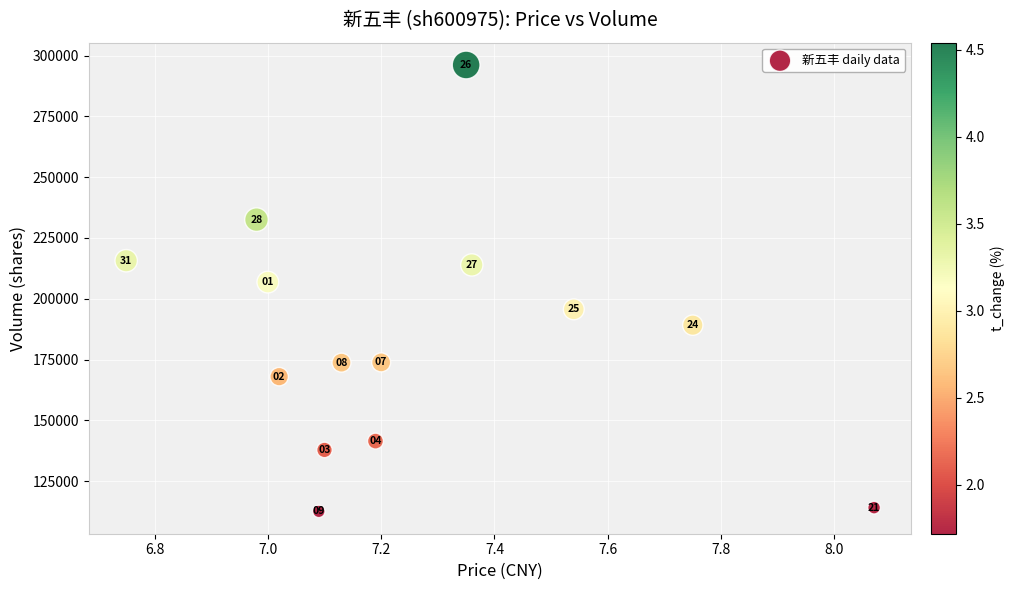

What Y value in the scatter plot is closest to 204348?

206851